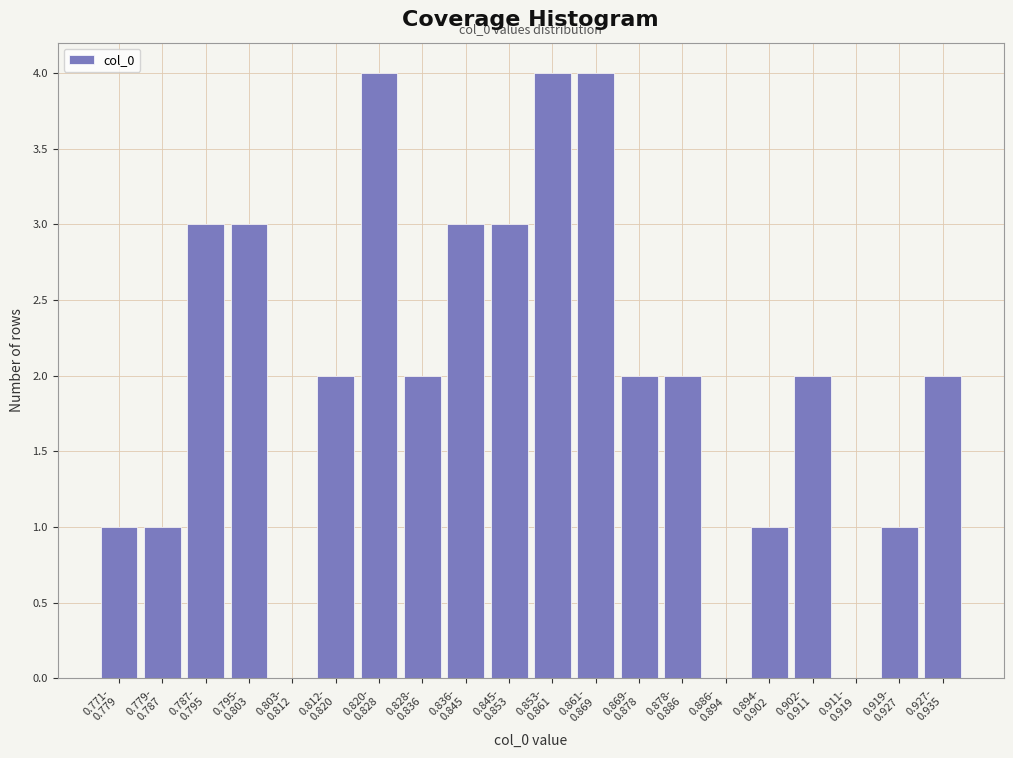

What is the maximum value shown in the chart?

4